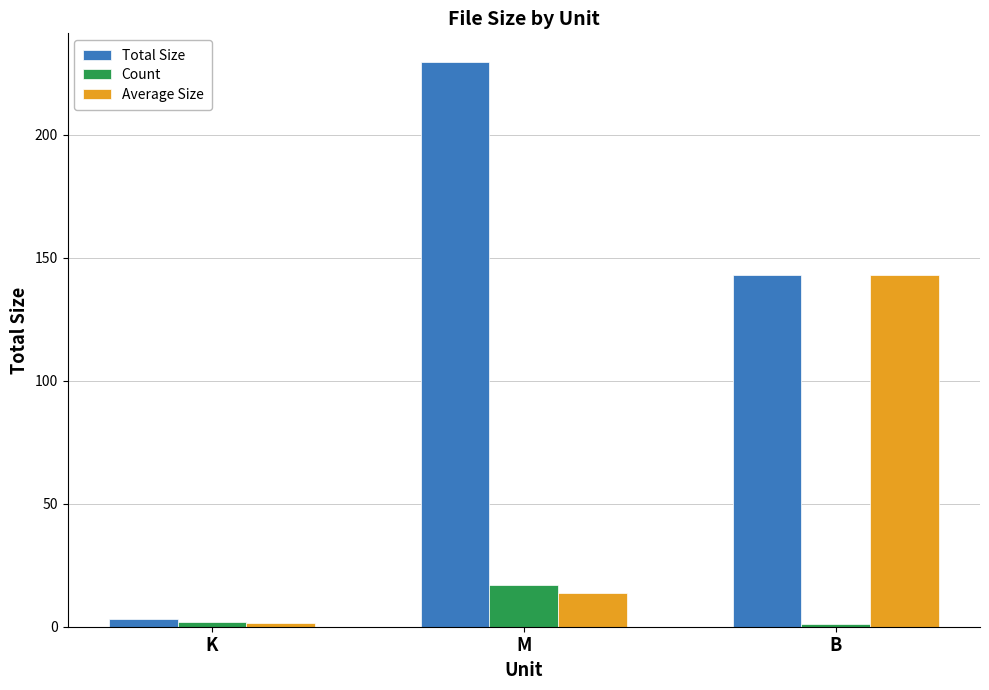

Which category has the lowest value in the Average Size series?

K